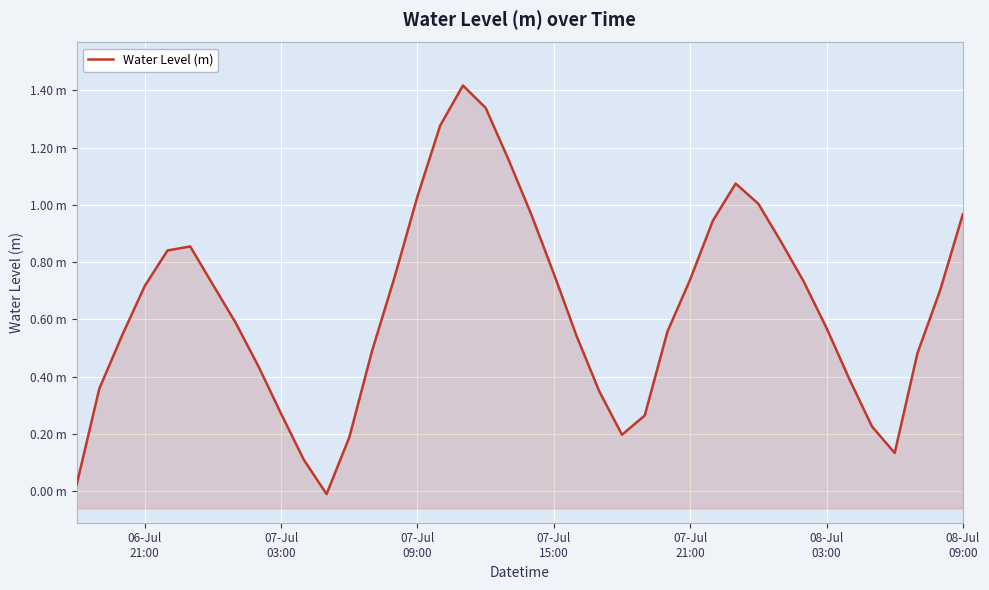

What position from the left is 07-Jul 15:00?

22